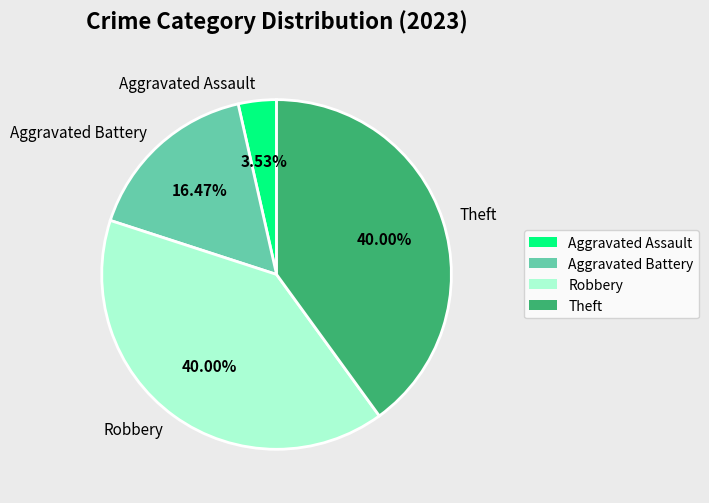

What is the total percentage of Aggravated Battery and Theft?

56.5%